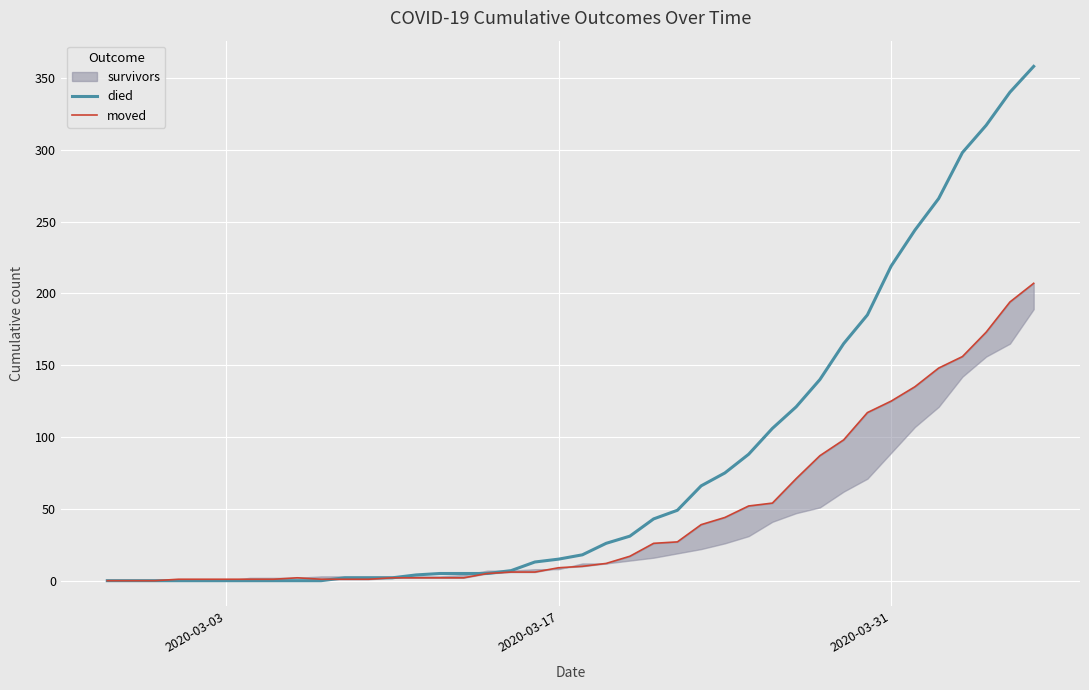

What is the value of the died point at the 37th from the left?

298